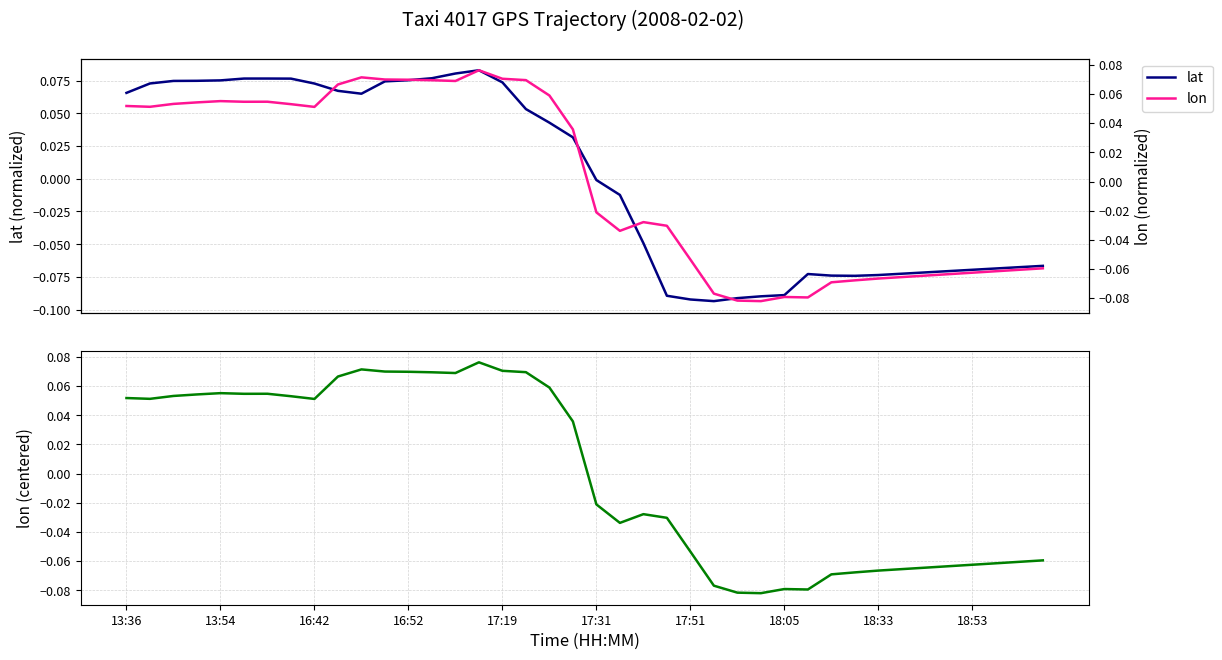

True or false: lon (centered) and lon intersect in this chart.

False